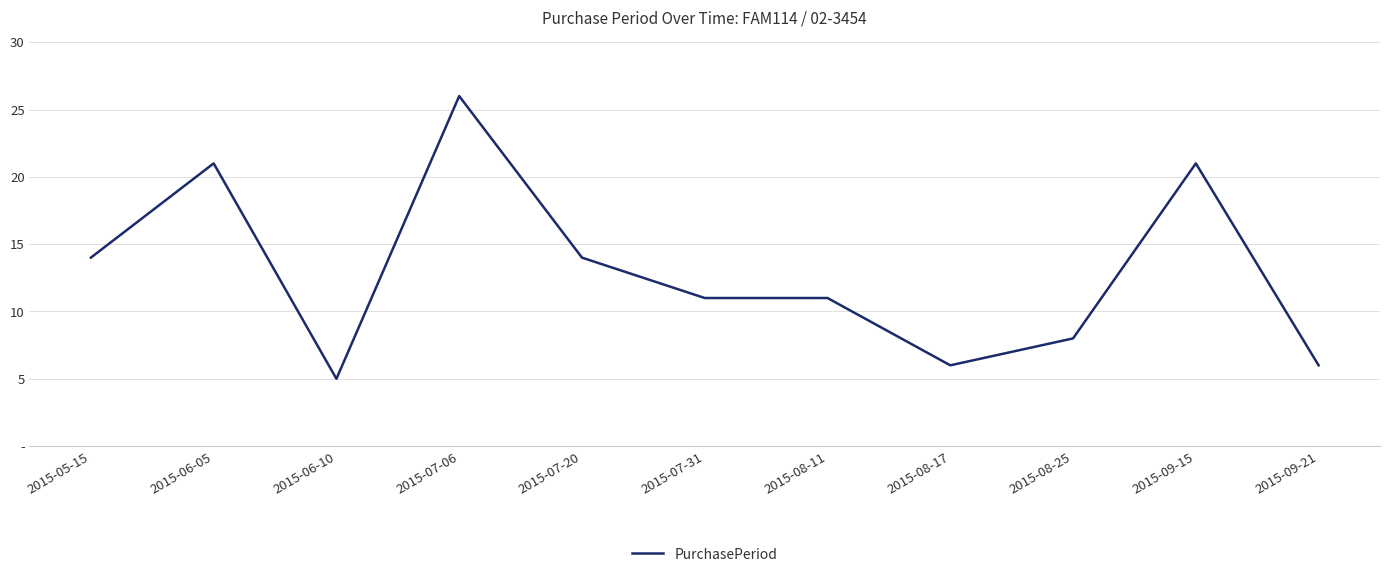

At which label is the value closest to 15?

2015-05-15